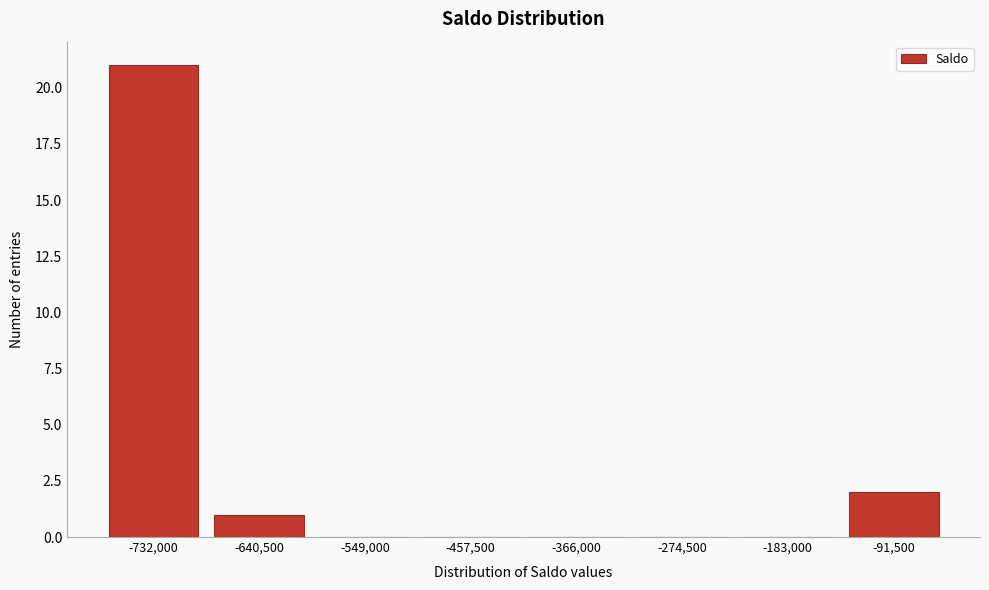

Reading left to right, transcribe all the data shown in this chart.

-732,000=21	-640,500=1	-549,000=0	-457,500=0	-366,000=0	-274,500=0	-183,000=0	-91,500=2